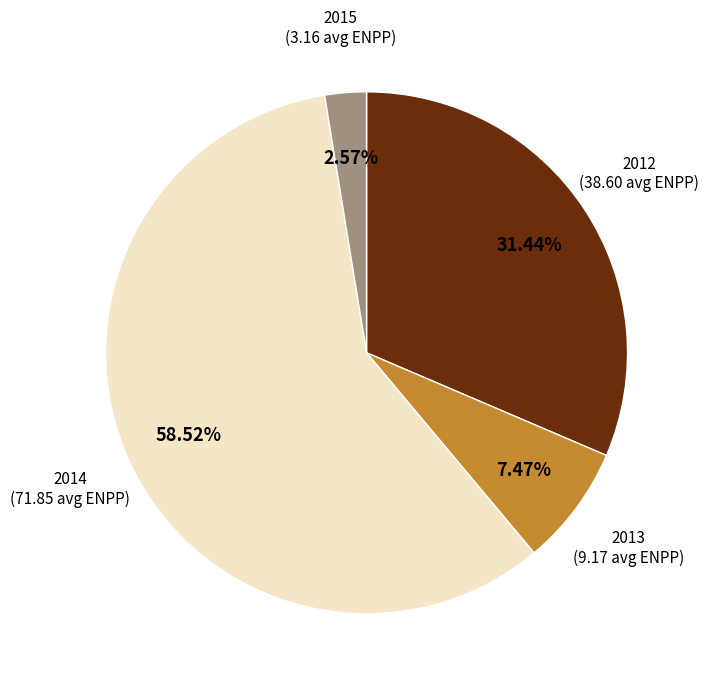

Which slice is the largest?

2014